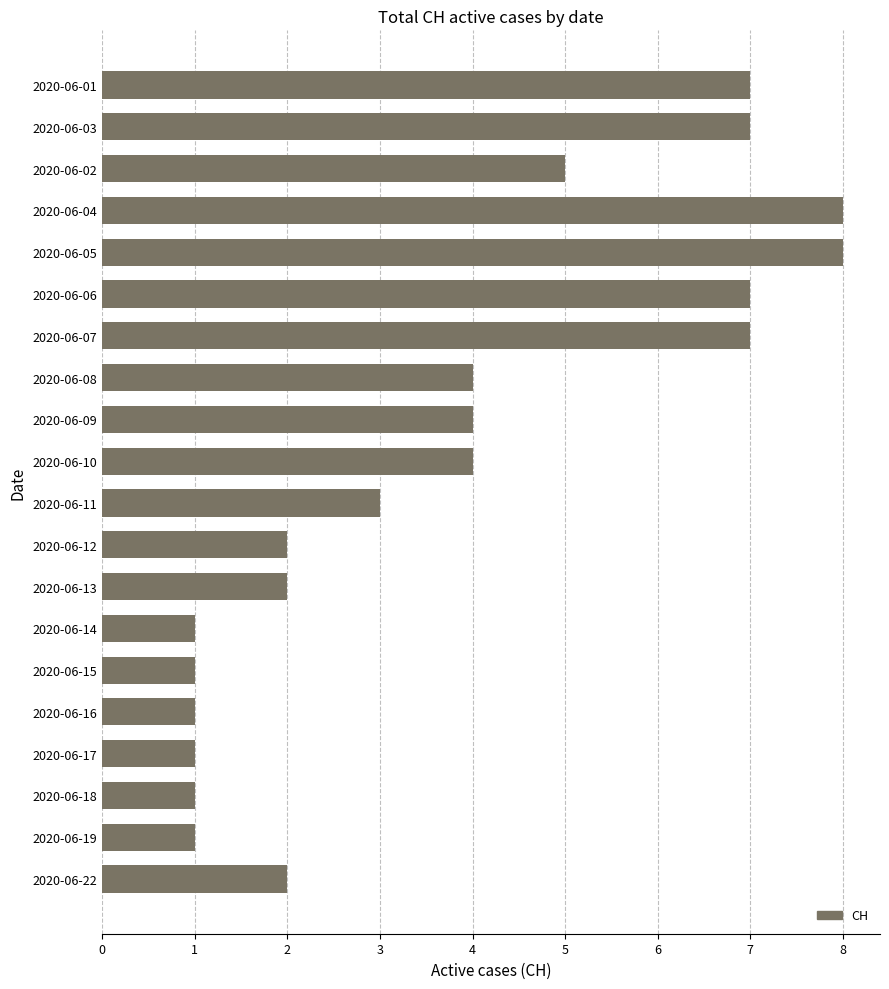

How many series are shown in this chart?

1